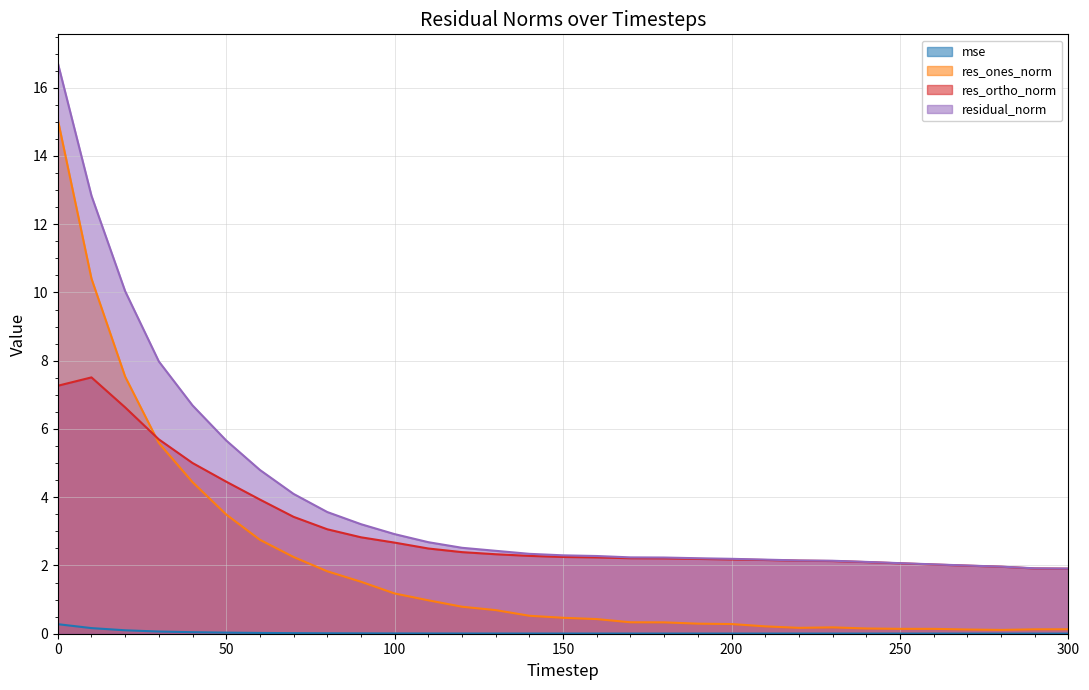

What is the total value across all series at 10?

30.9